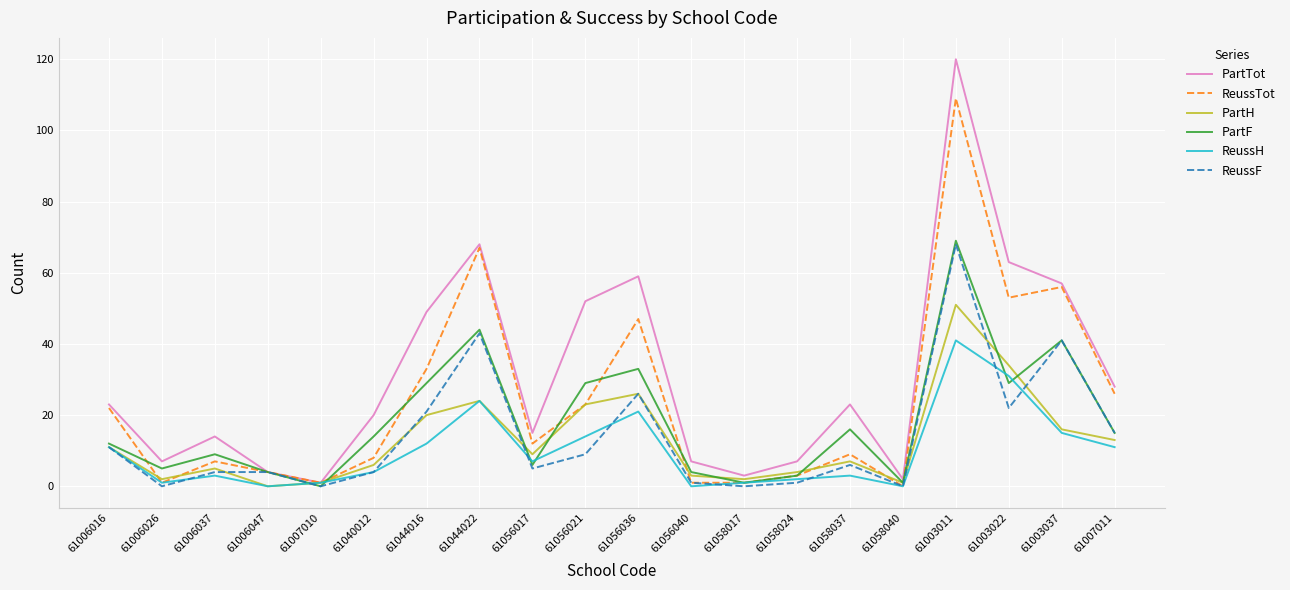

What is the difference between the ReussF values at 61044022 and 61056036?

17